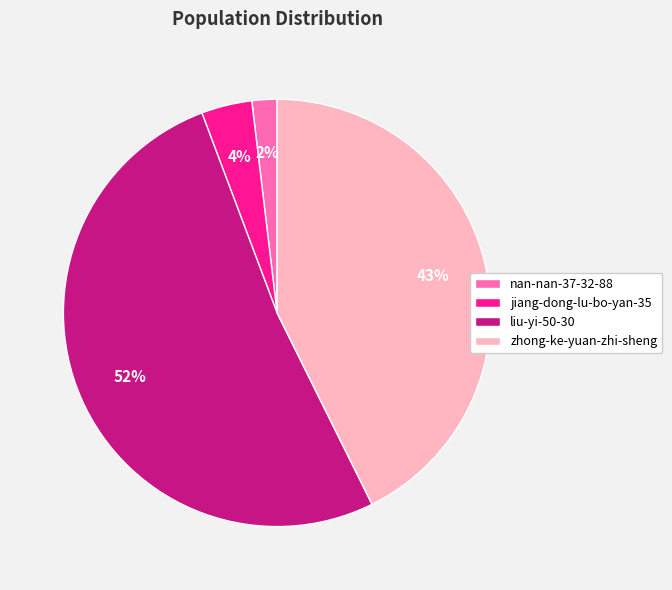

What percentage is the jiang-dong-lu-bo-yan-35 slice, to the nearest percent?

4%